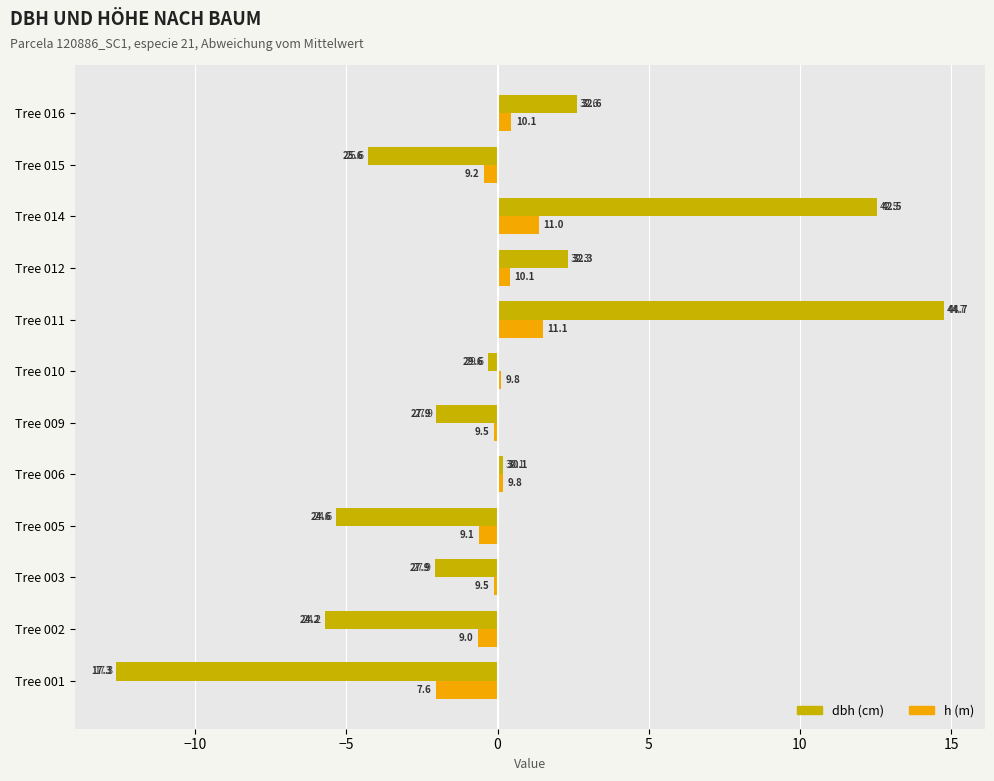

How many data points does each series have?

12